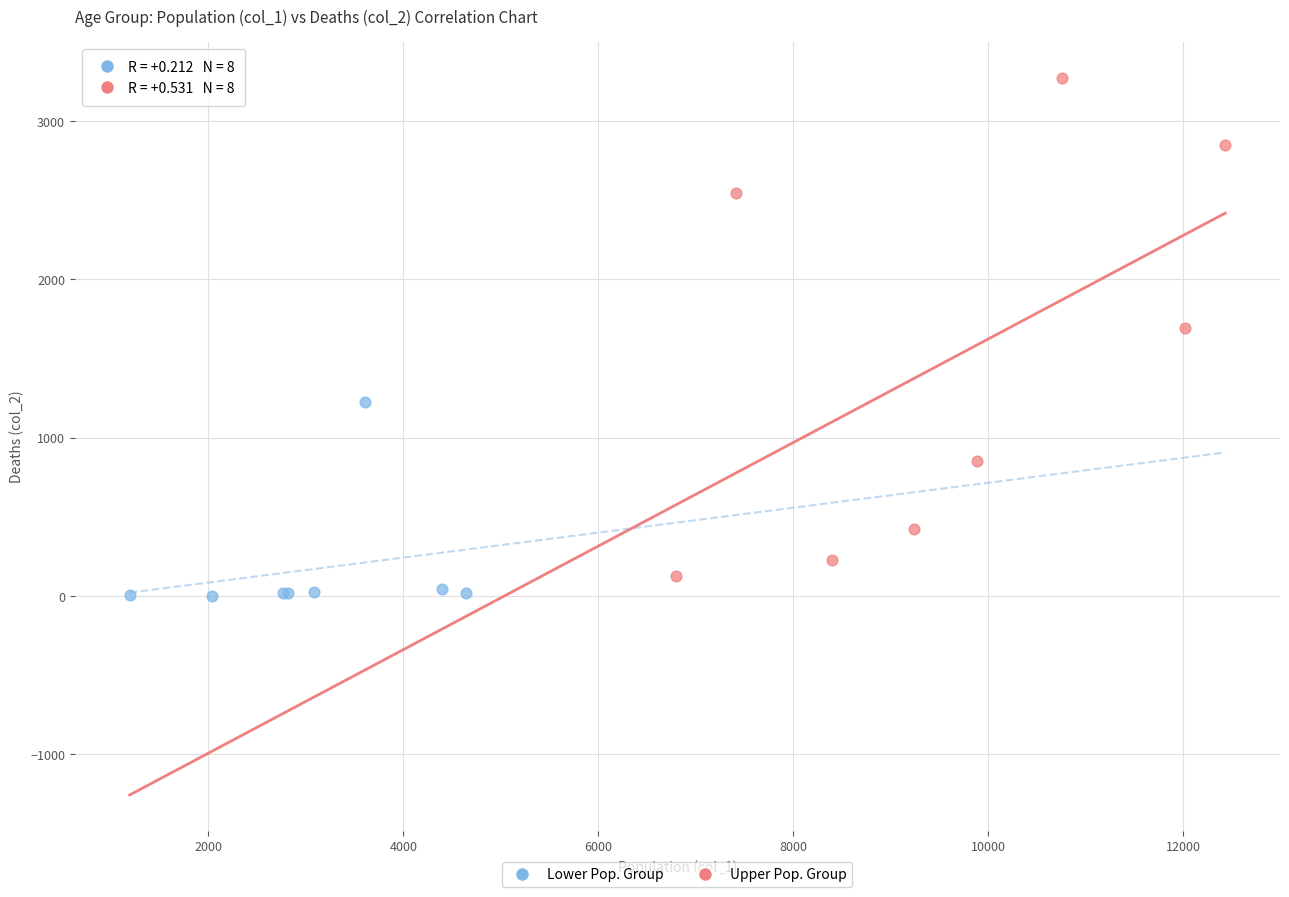

Which series contains the highest Y value?

Upper Pop. Group